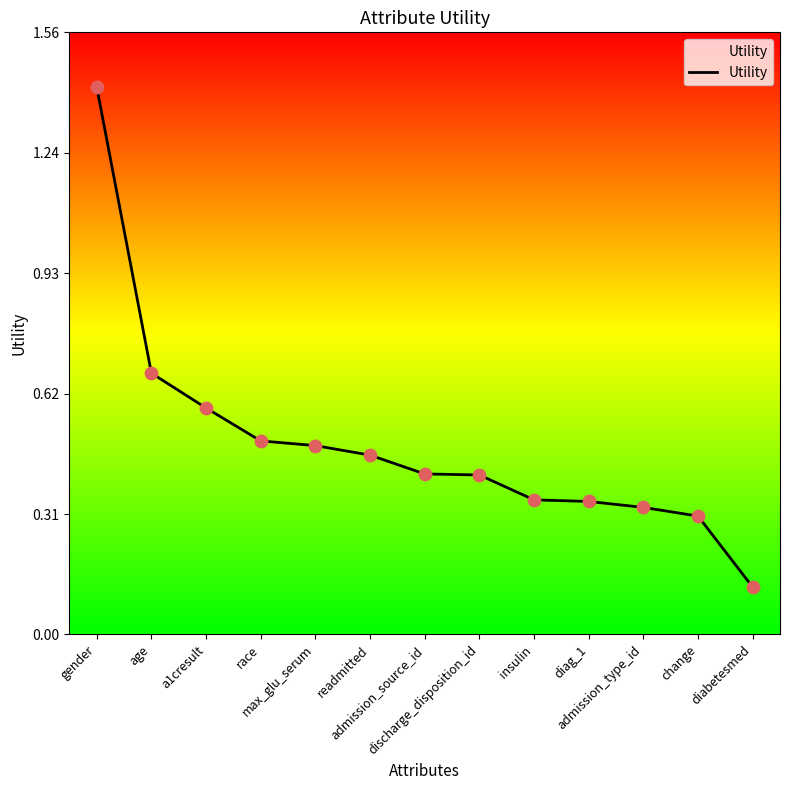

Between admission_type_id and max_glu_serum, which is larger?

max_glu_serum